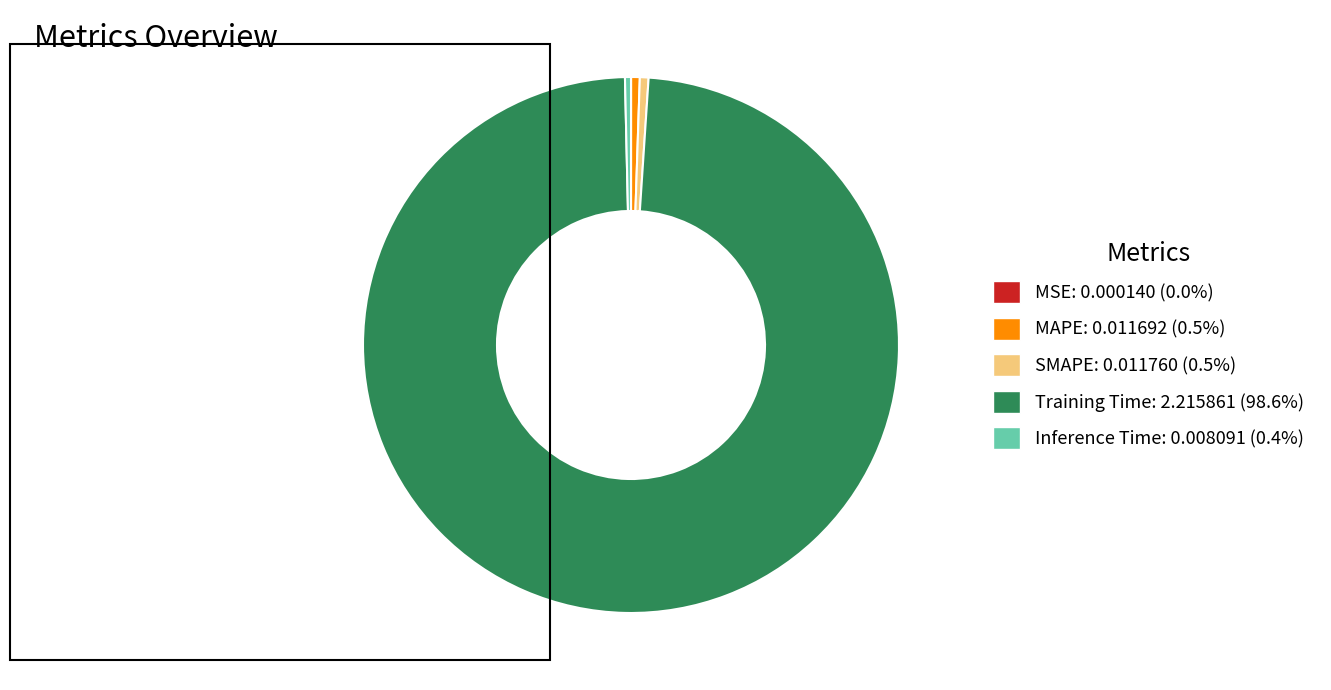

Is SMAPE the majority of the pie?

No